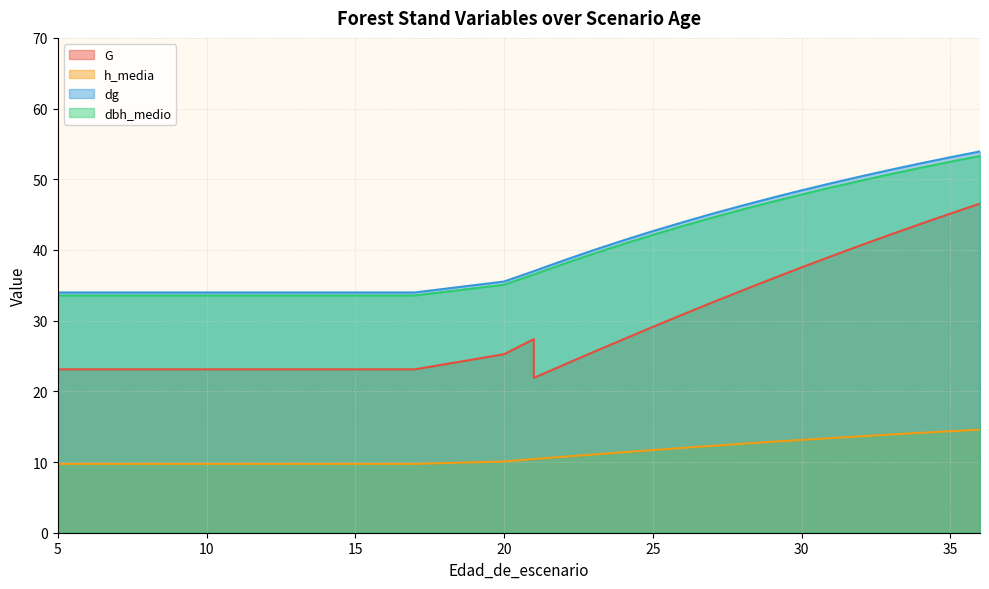

The G series shows 23.1 at 12. True or false?

True